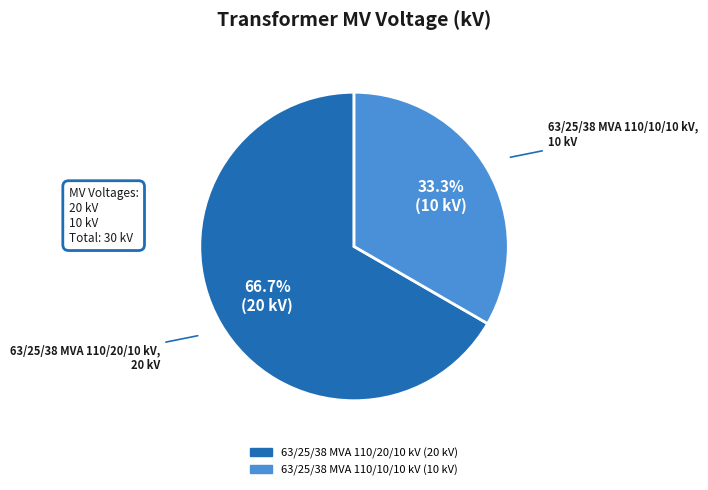

To the nearest percent, what is the average slice percentage?

50%